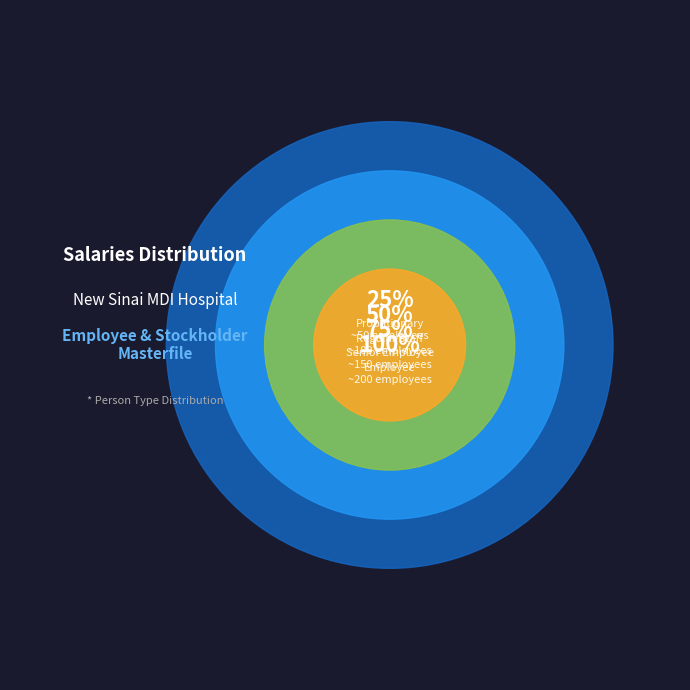

The Employee slice represents 89% of the pie. True or false?

False